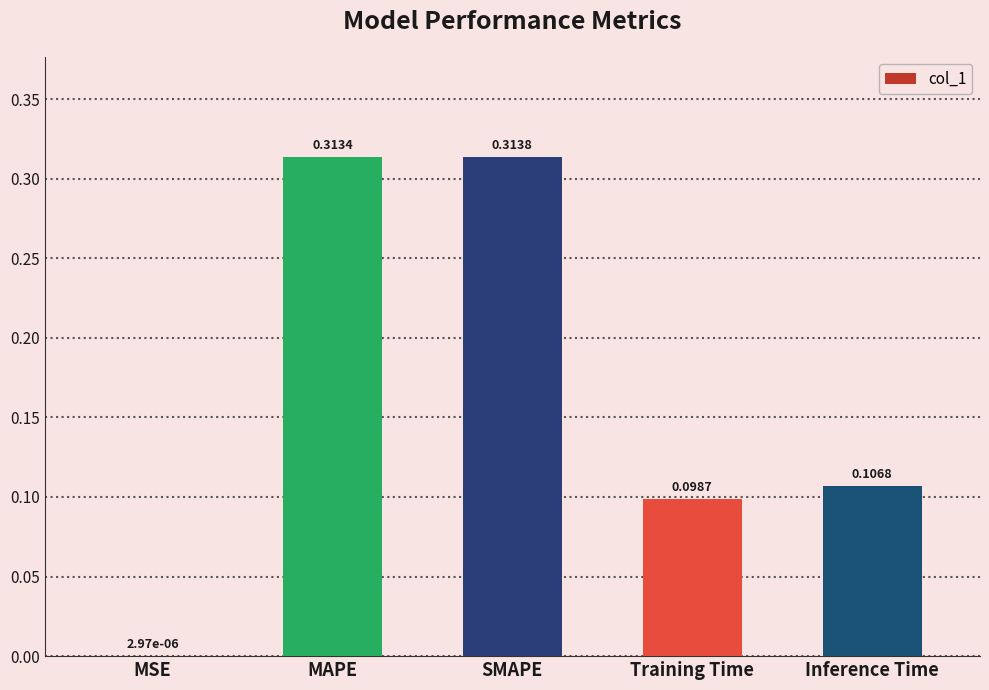

At which label is the value closest to 0?

MSE